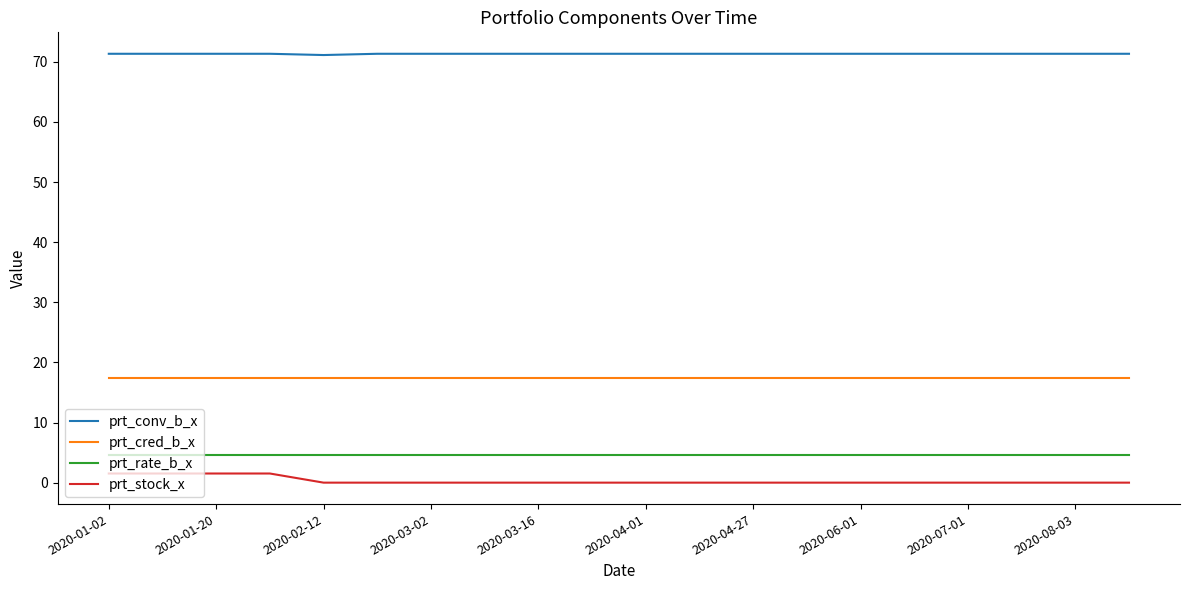

Which series has the largest total across all categories?

prt_conv_b_x